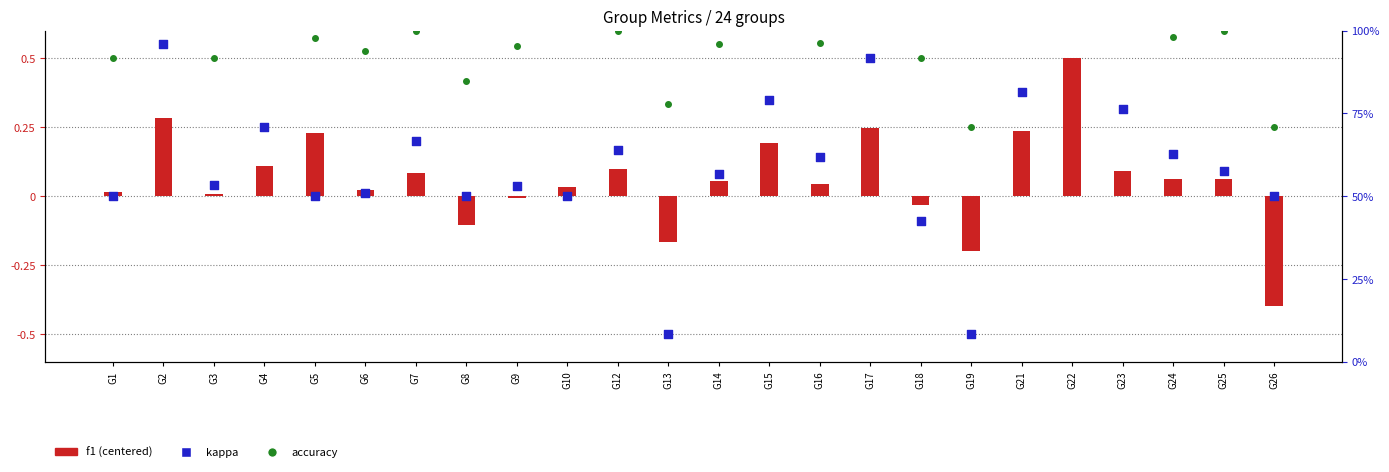

Which series contains the highest Y value?

accuracy